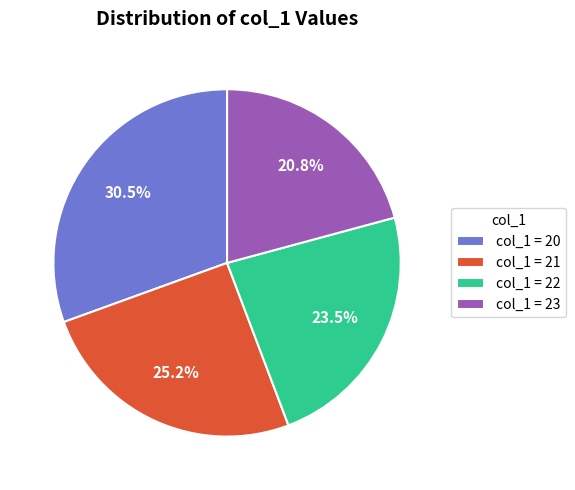

Does col_1 = 22 represent more than half of the total?

No